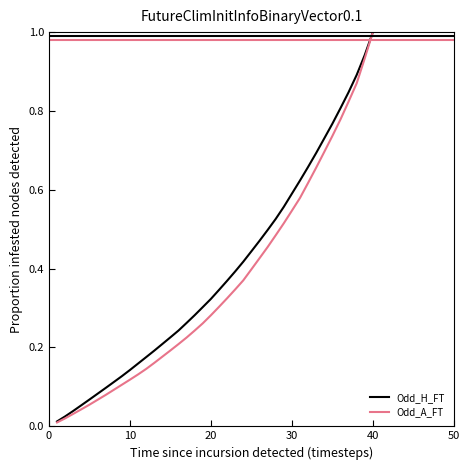

What is the maximum value shown in the chart?

1.0